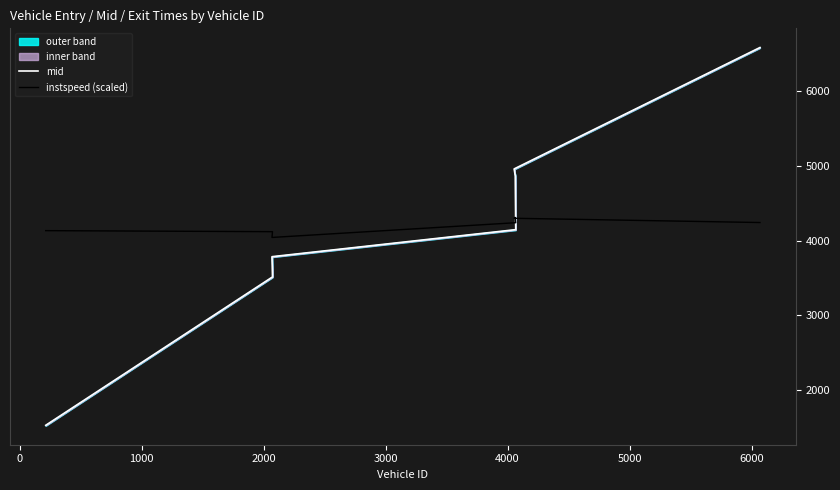

What is the lowest value of the instspeed (scaled) series?

4041.1